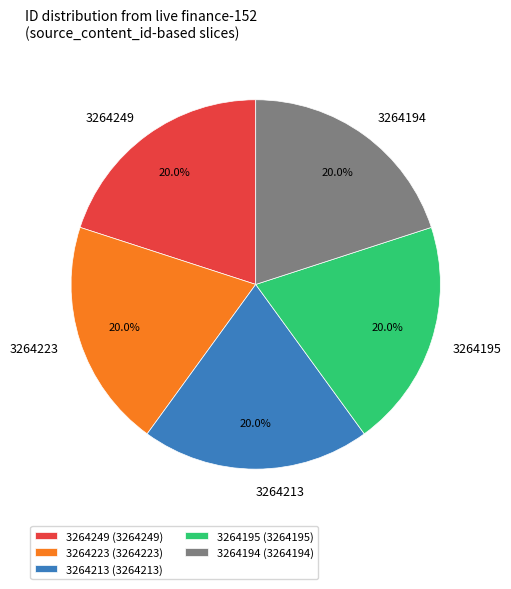

To the nearest percent, what percentage of the pie is 3264195?

20%